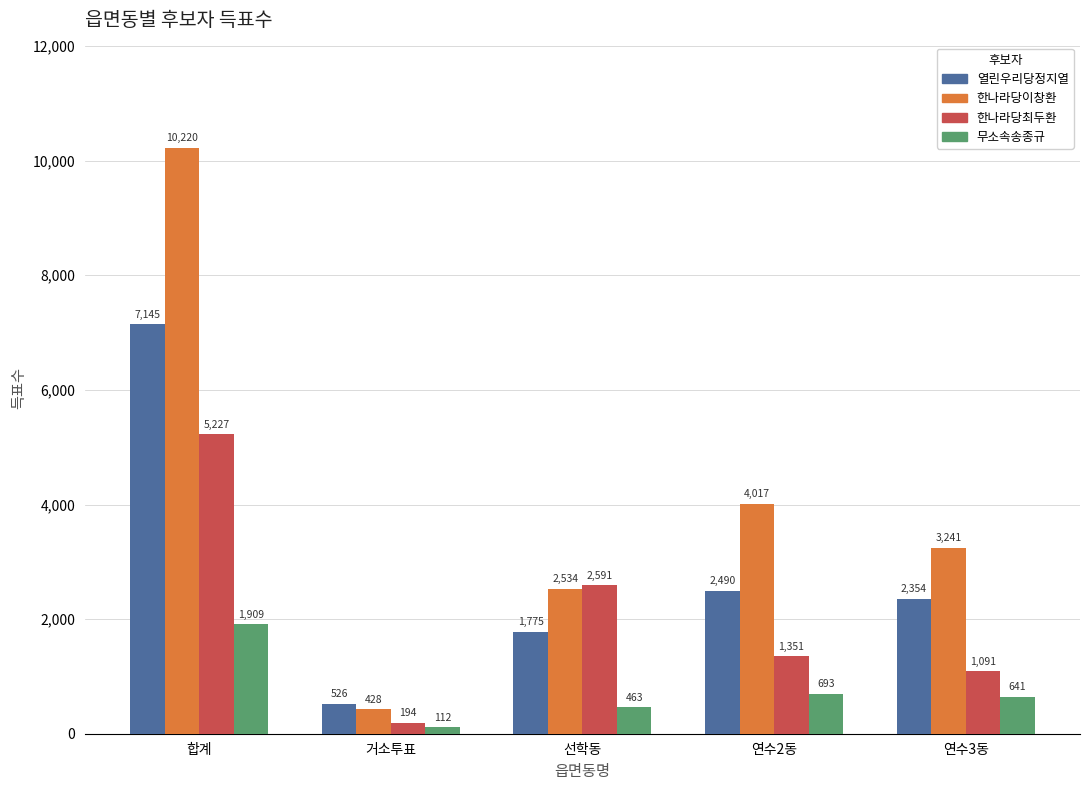

At which label is 열린우리당정지열 closest to 3835?

연수2동